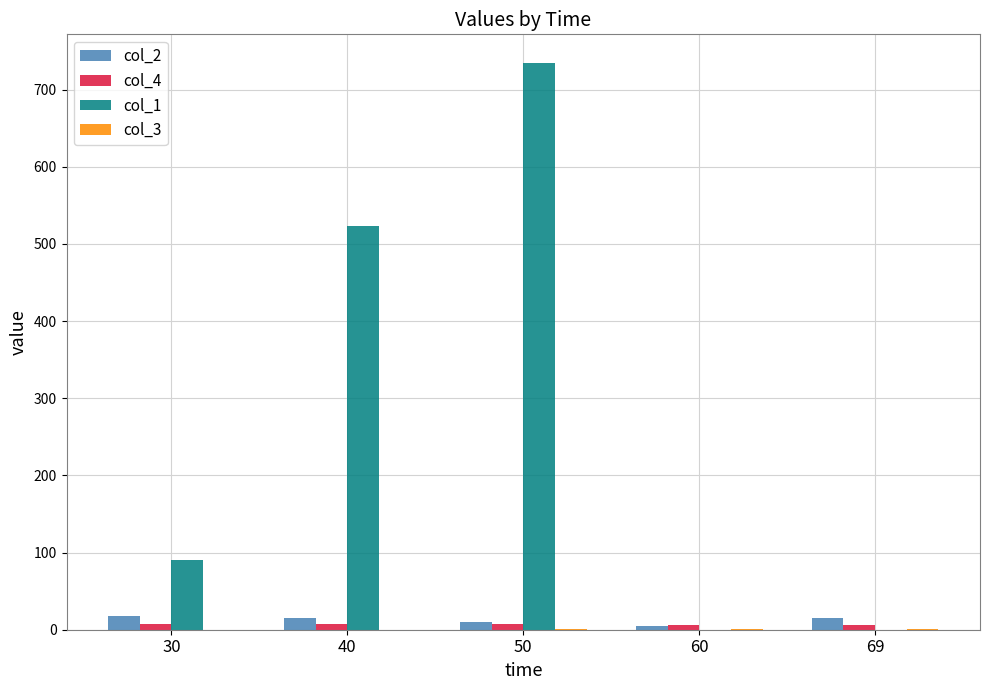

What is the highest value of the col_1 series?

734.8